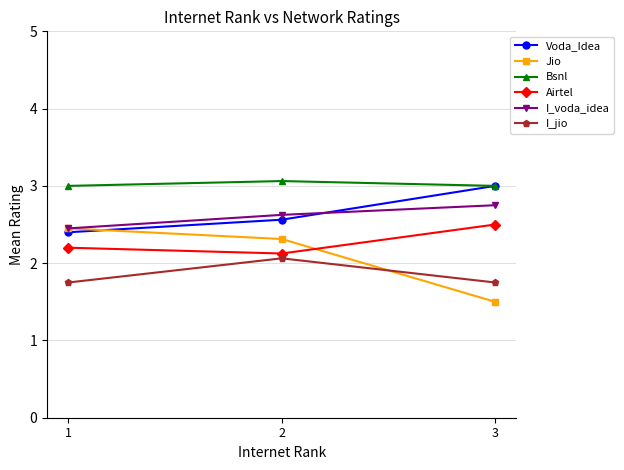

At which label is Jio closest to 1?

3